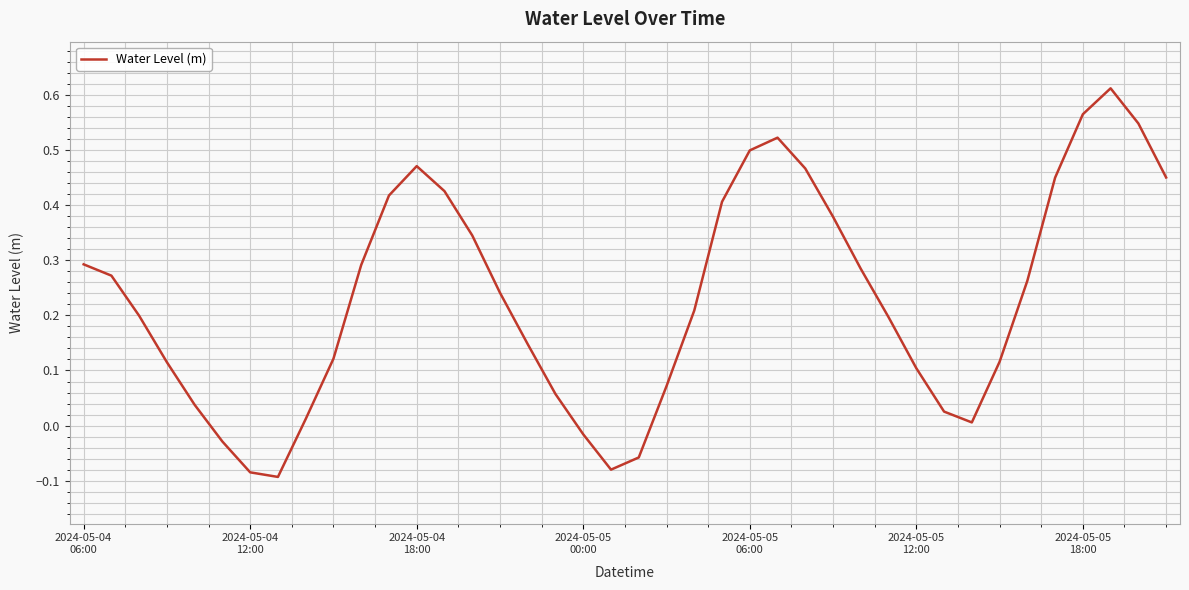

What is the difference between the maximum and minimum values?

0.7